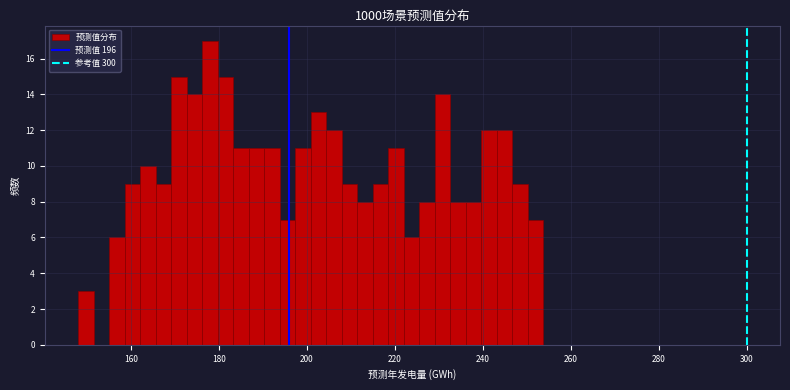

Read against the x-axis, roughly where is the centre of the tallest bar?

178